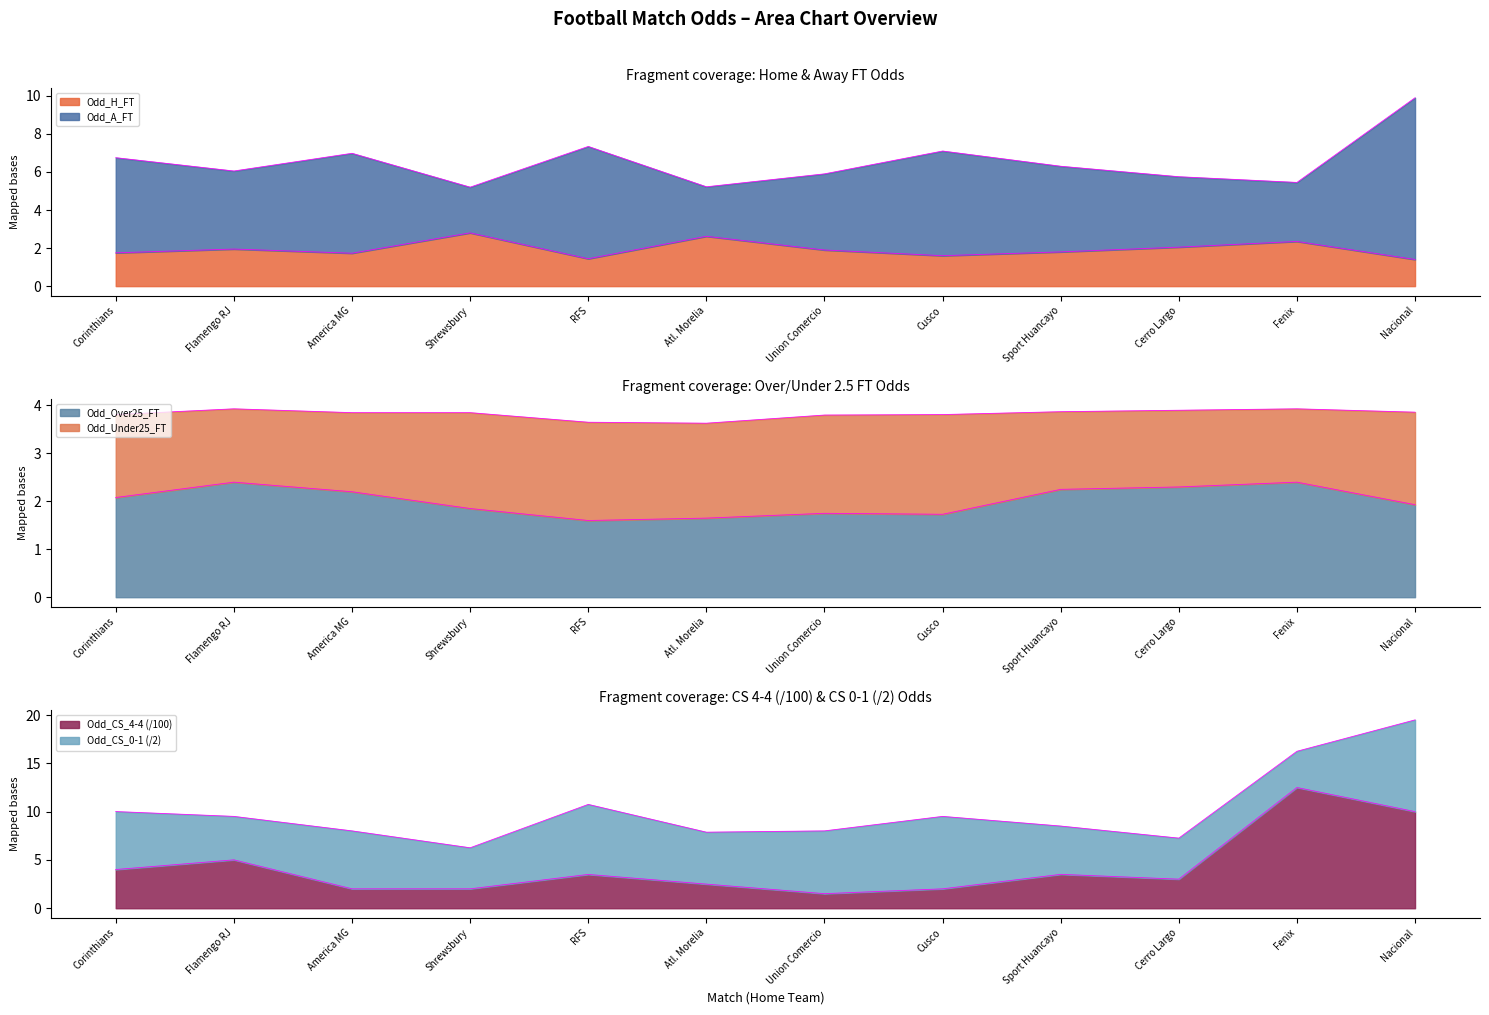

Rank the categories by Odd_A_FT value from lowest to highest.

Shrewsbury, Atl. Morelia, Fenix, Cerro Largo, Union Comercio, Flamengo RJ, Sport Huancayo, Corinthians, America MG, Cusco, RFS, Nacional